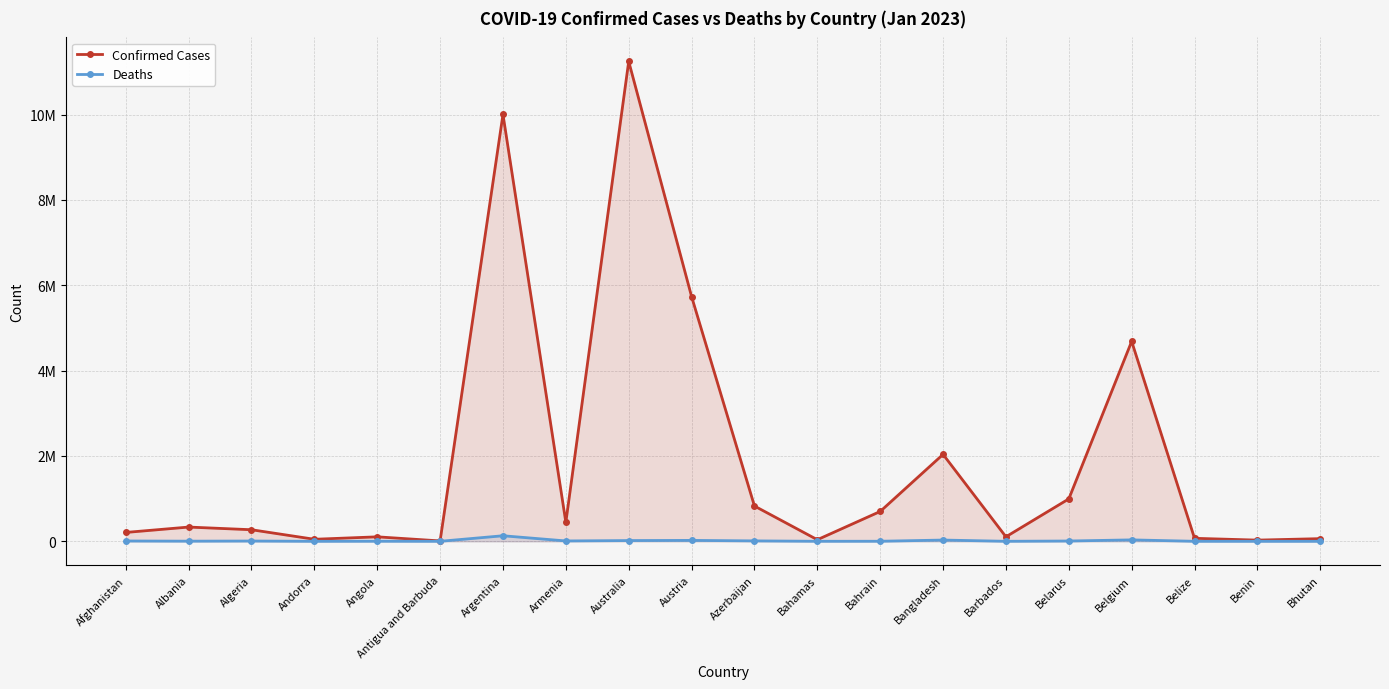

Which category has the highest value across all series?

Australia